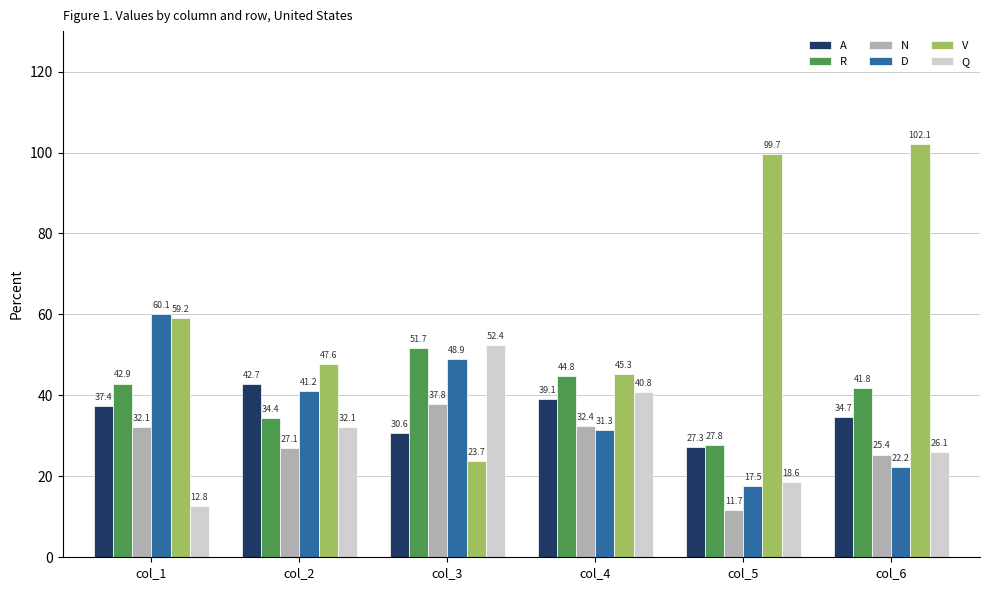

How many bars are there in total?

36